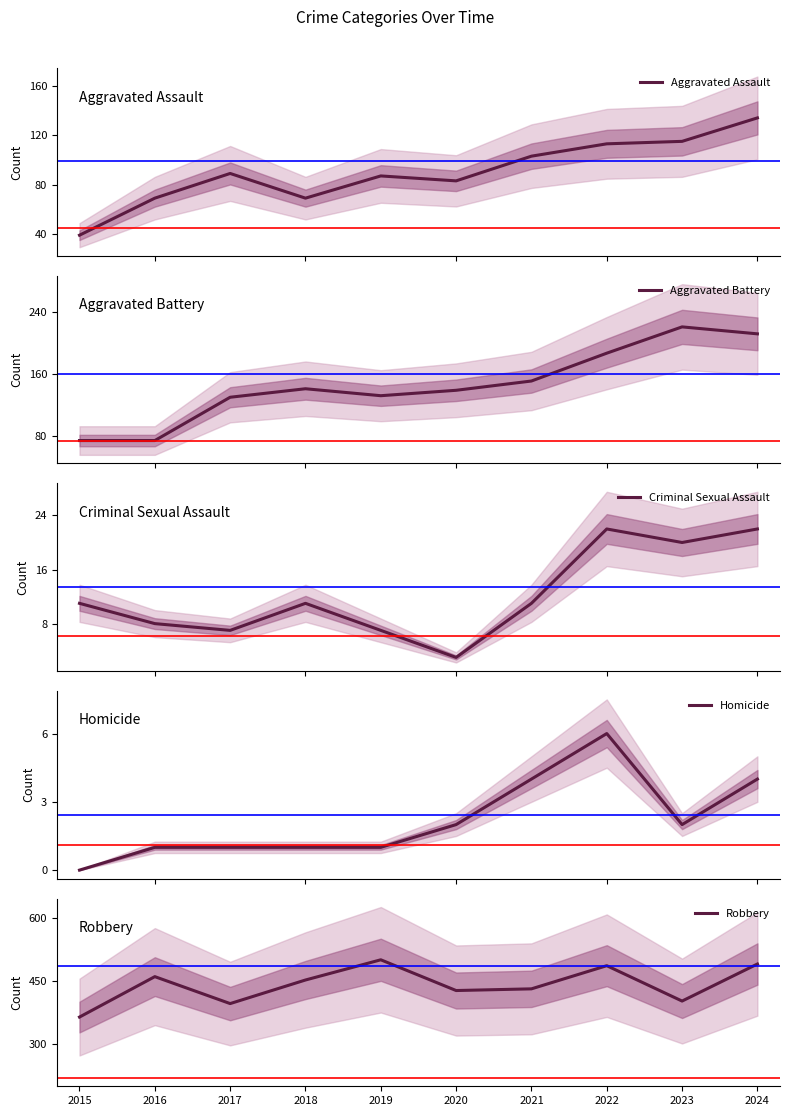

Count the number of categories in the chart.

10